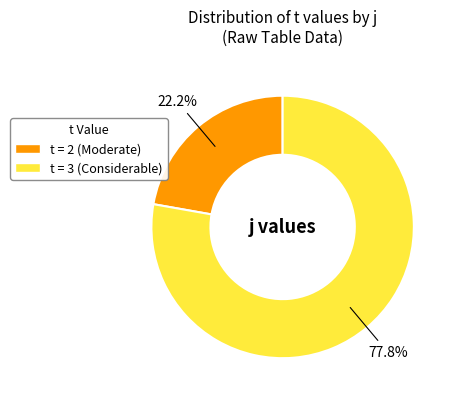

Is there a majority slice in this chart?

Yes